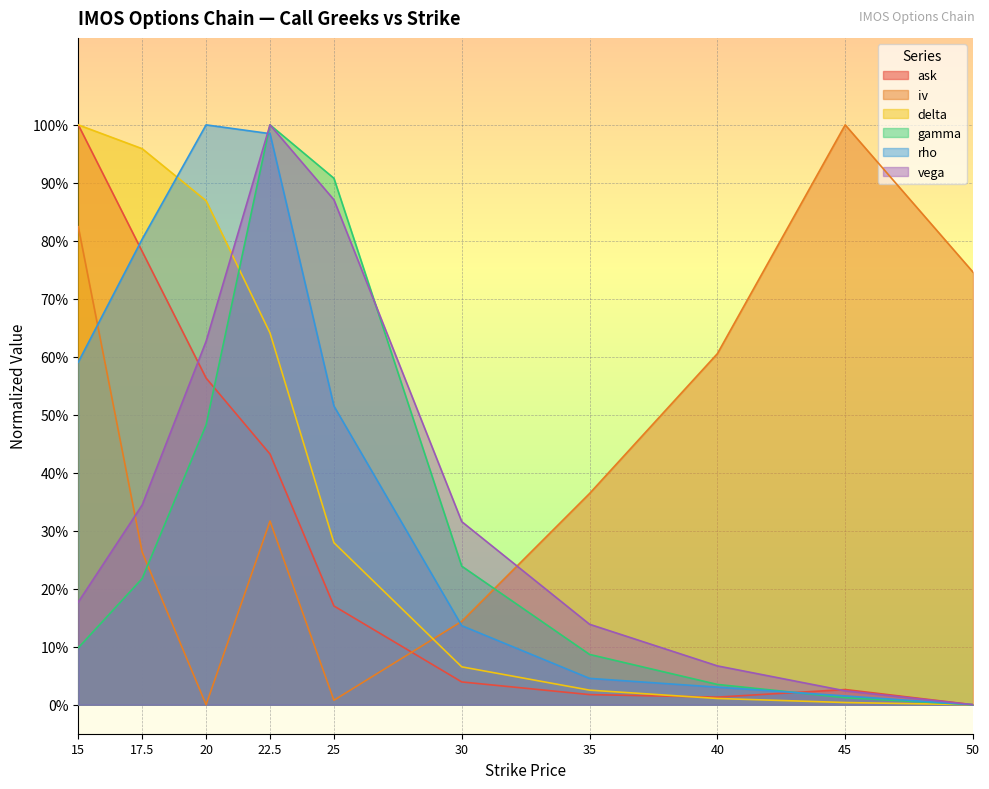

Which series has the widest spread of values?

ask